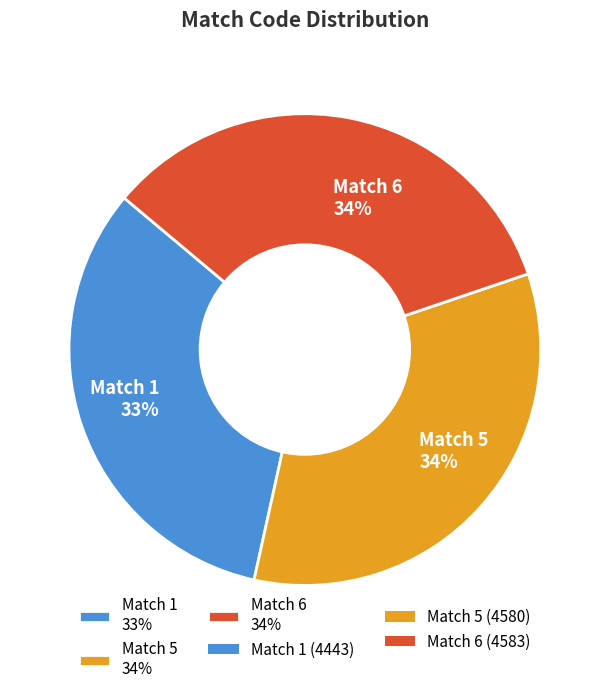

How many segments does this pie chart have?

3